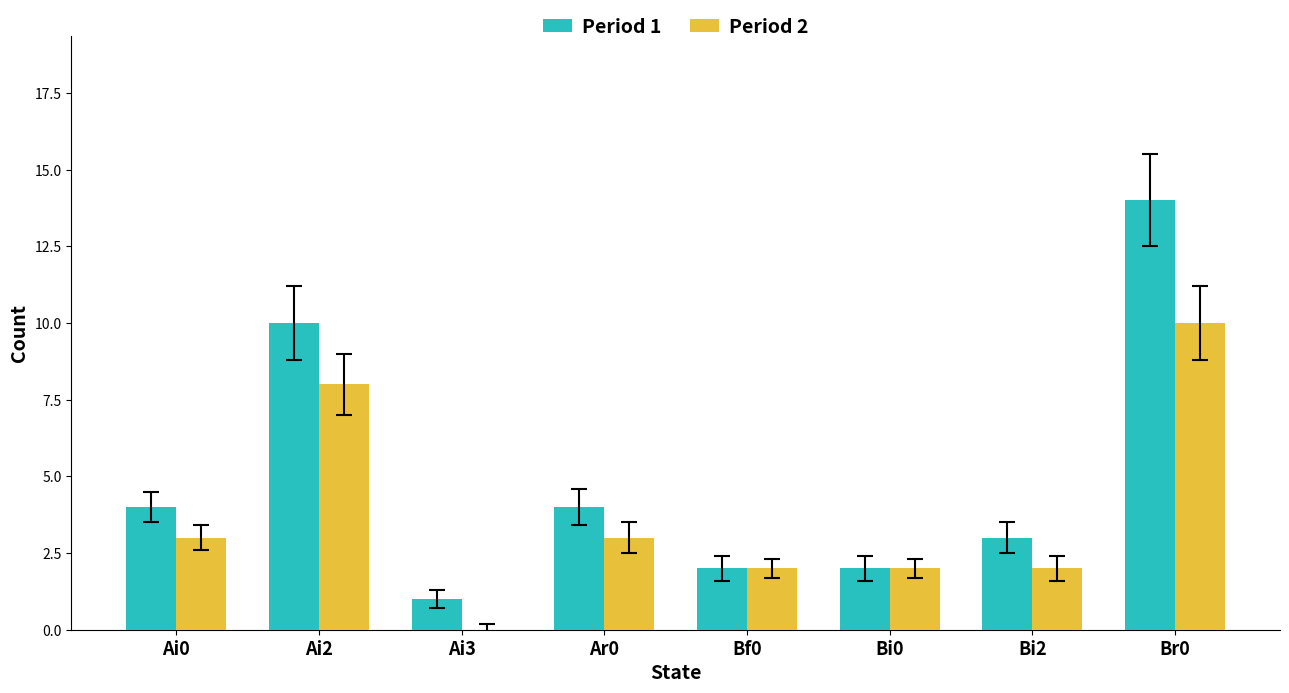

Is the value of Period 2 at Bi2 greater than the value of Period 1 at Ai3?

Yes